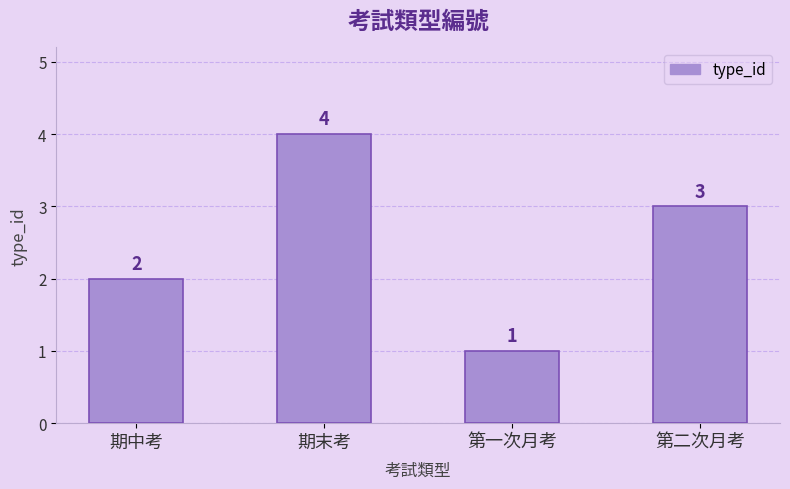

Reading left to right, what are all the values shown in this chart?

期中考=2	期末考=4	第一次月考=1	第二次月考=3